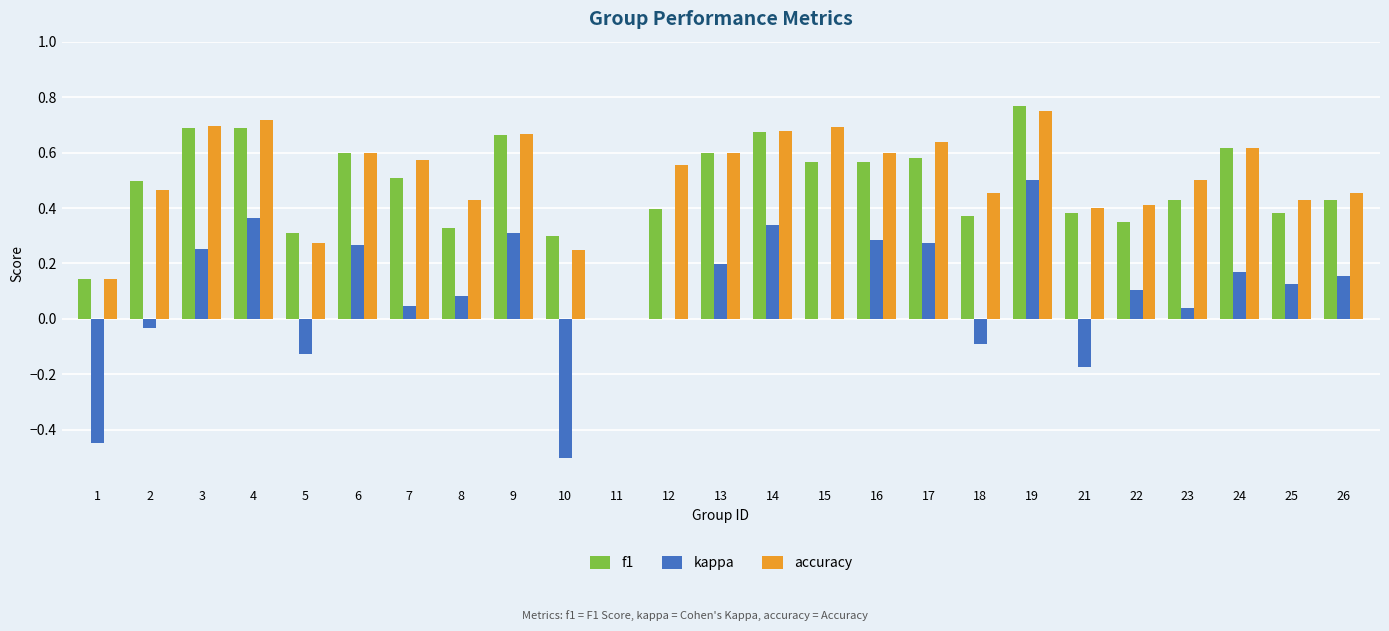

What is the sum of all accuracy values?

12.6